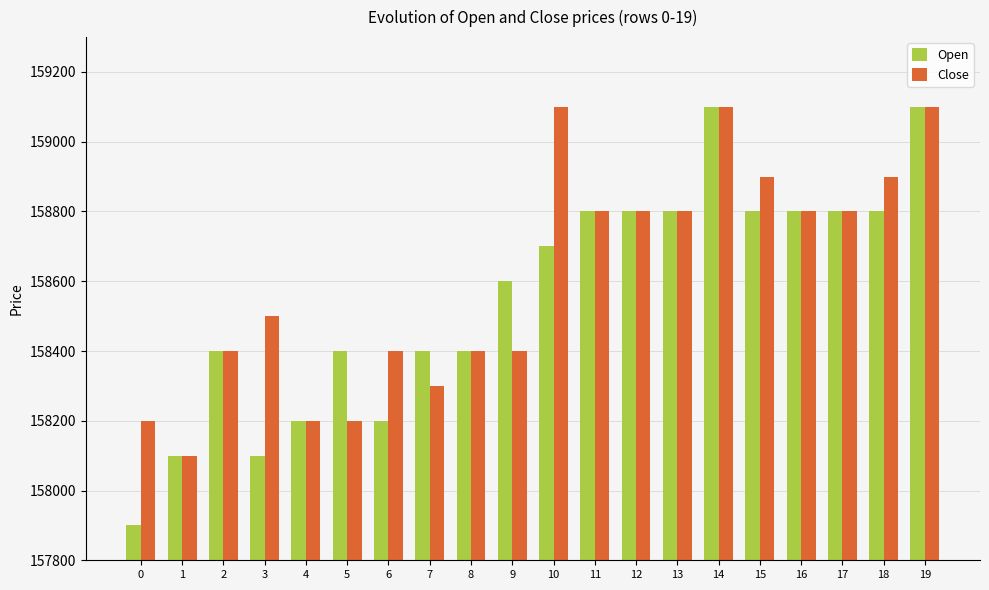

What is the total value across all series at 11?

317600